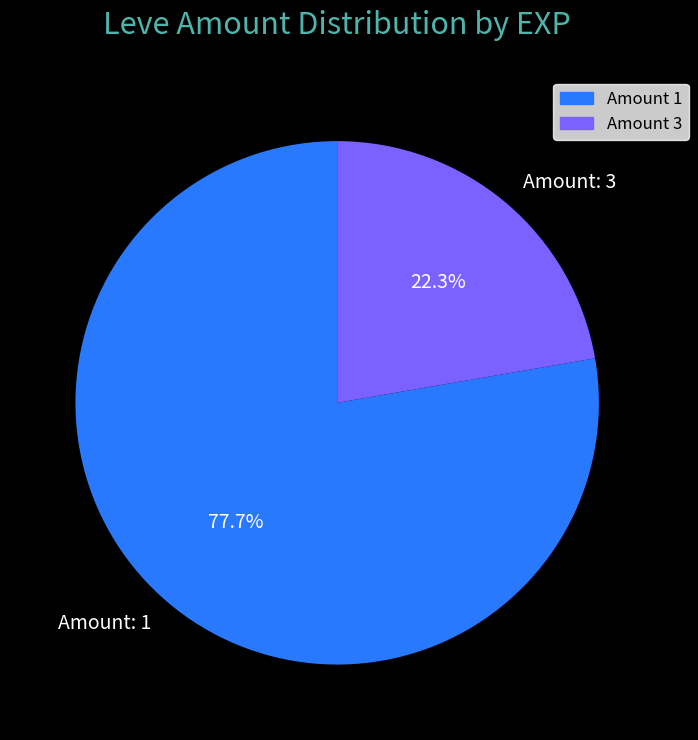

Which category has the smallest portion of the pie?

Amount: 3